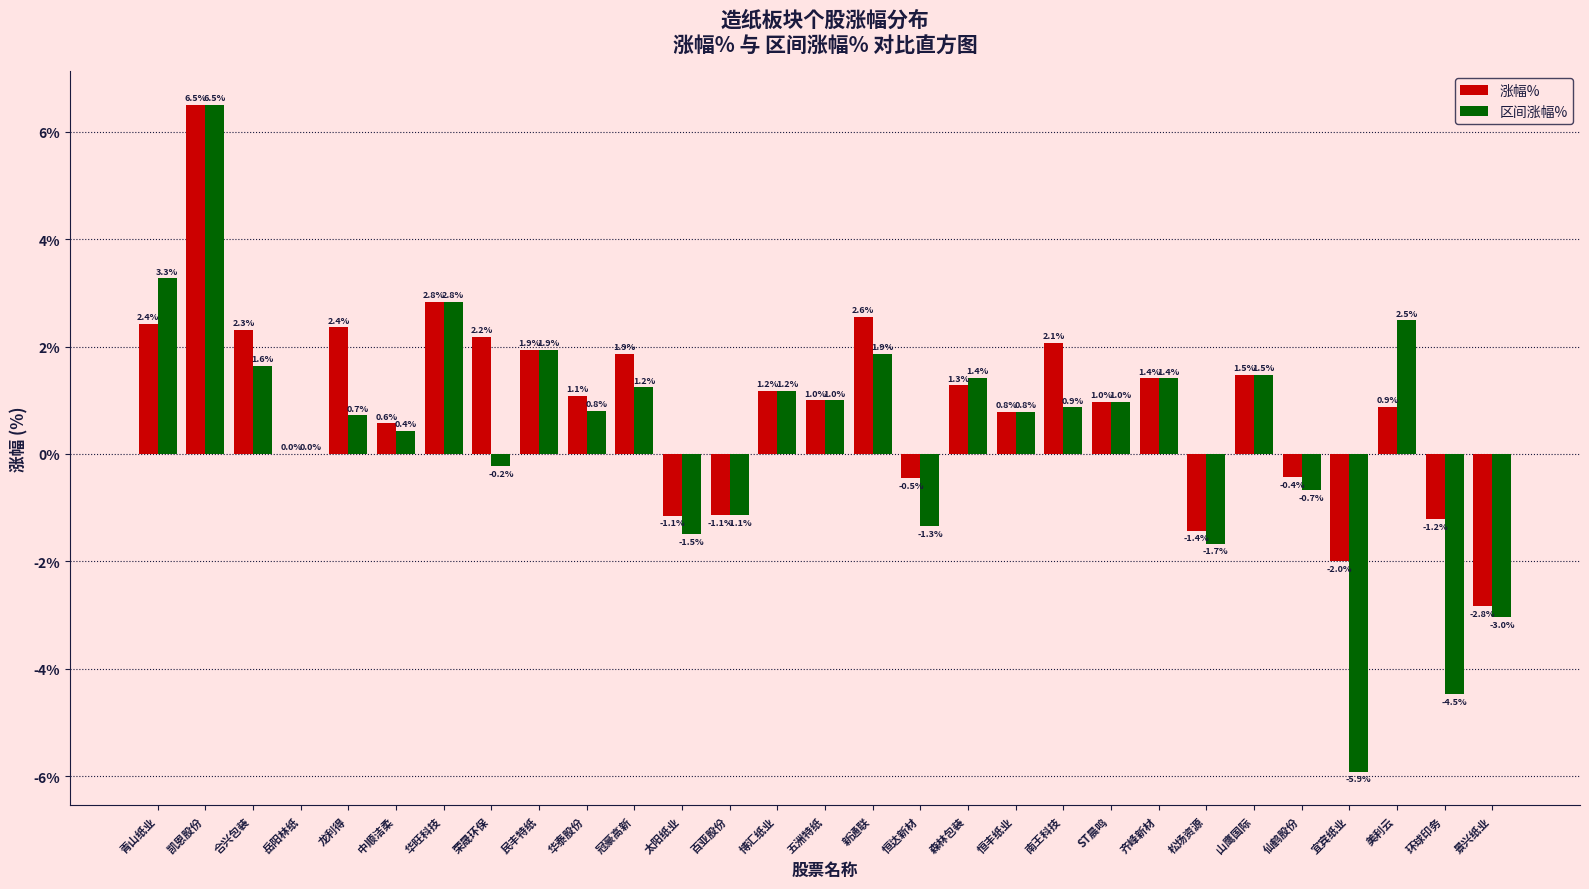

At which label does 涨幅% reach its peak?

凯恩股份